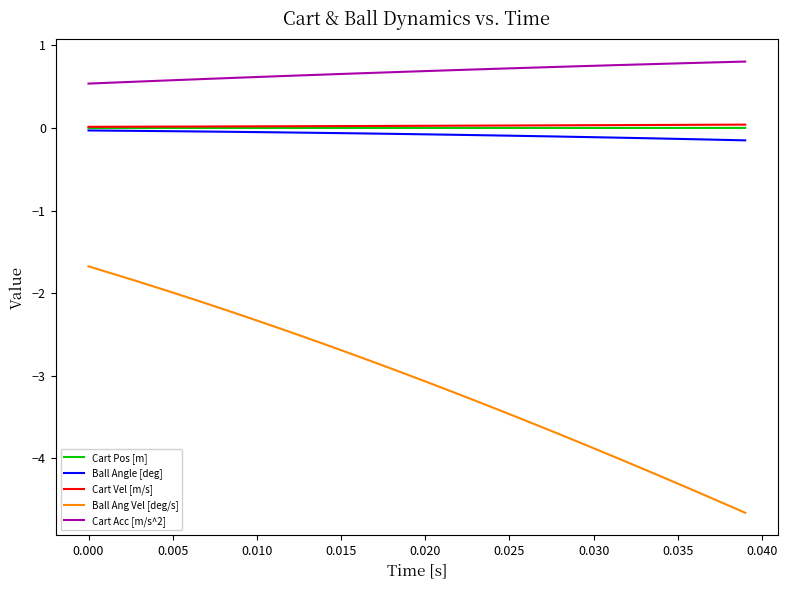

What is the sum of all Cart Vel [m/s] values?

1.1